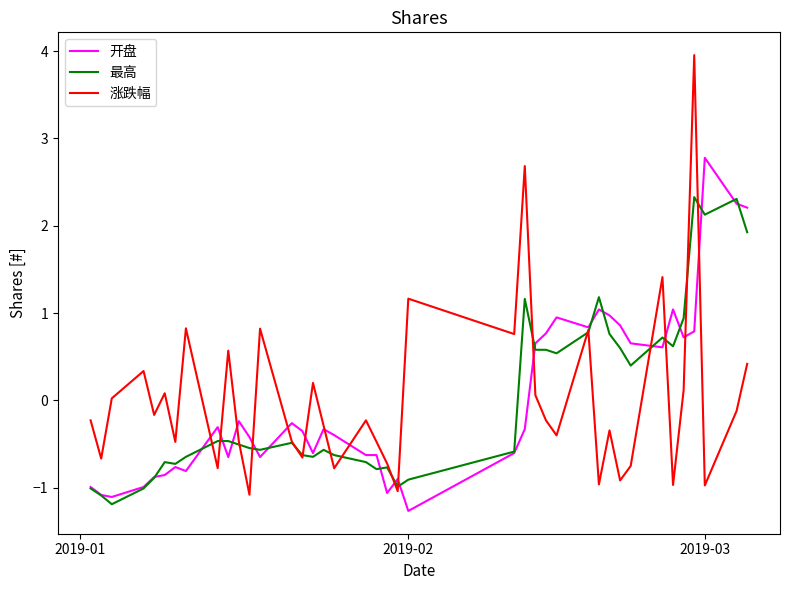

How many series are shown in this chart?

3